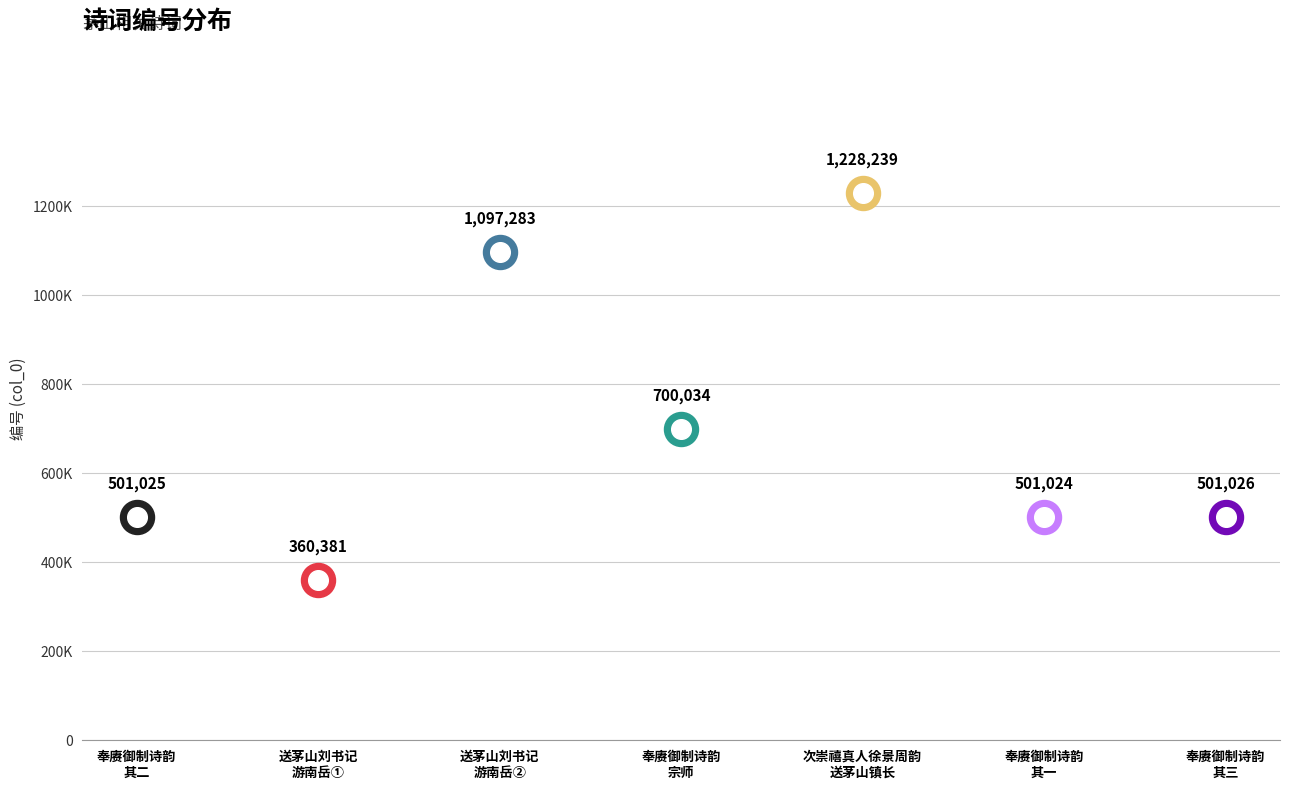

What is the change in value from 送茅山刘书记游南岳 to 次崇禧真人徐景周韵送茅山镇长冯秦卿?

+130956